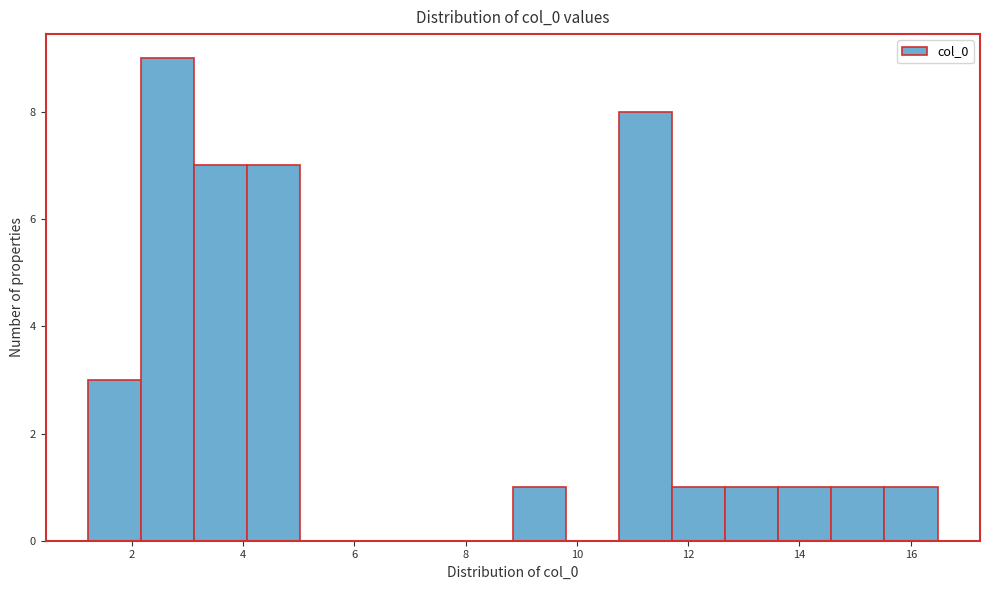

How tall is the bar that spans 11.8 to 12.6 on the x-axis? Neither the bar edges nor the heights are printed on the chart, so give them approximately, as read against the axes.

1